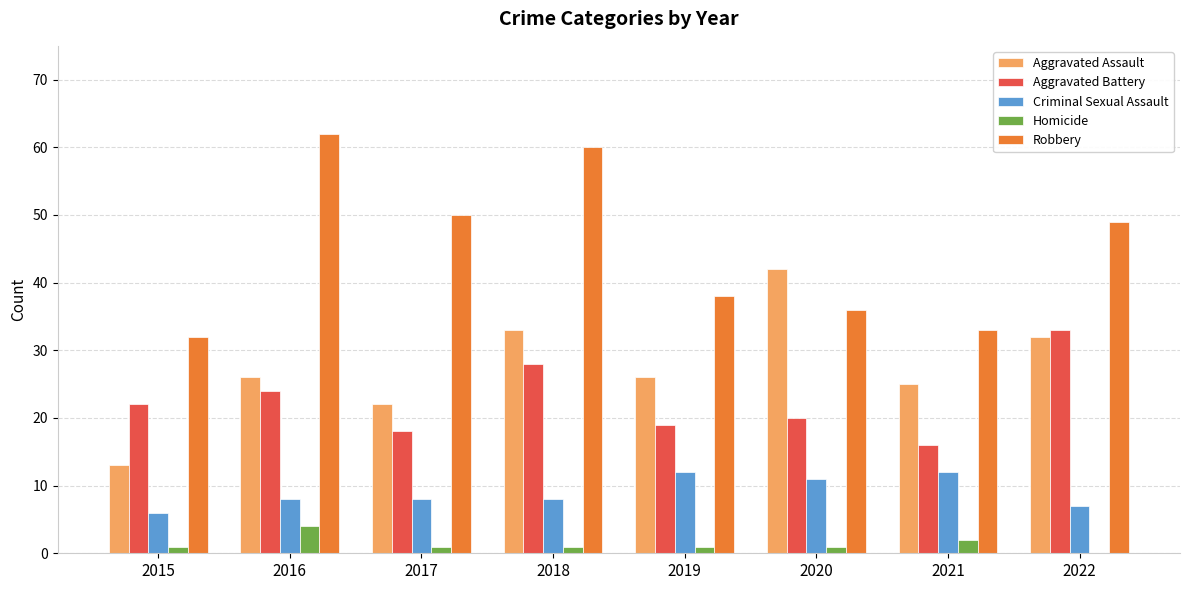

Reading left to right, transcribe all the data shown in this chart.

Aggravated Assault: 2015=13	2016=26	2017=22	2018=33	2019=26	2020=42	2021=25	2022=32
Aggravated Battery: 2015=22	2016=24	2017=18	2018=28	2019=19	2020=20	2021=16	2022=33
Criminal Sexual Assault: 2015=6	2016=8	2017=8	2018=8	2019=12	2020=11	2021=12	2022=7
Homicide: 2015=1	2016=4	2017=1	2018=1	2019=1	2020=1	2021=2	2022=0
Robbery: 2015=32	2016=62	2017=50	2018=60	2019=38	2020=36	2021=33	2022=49